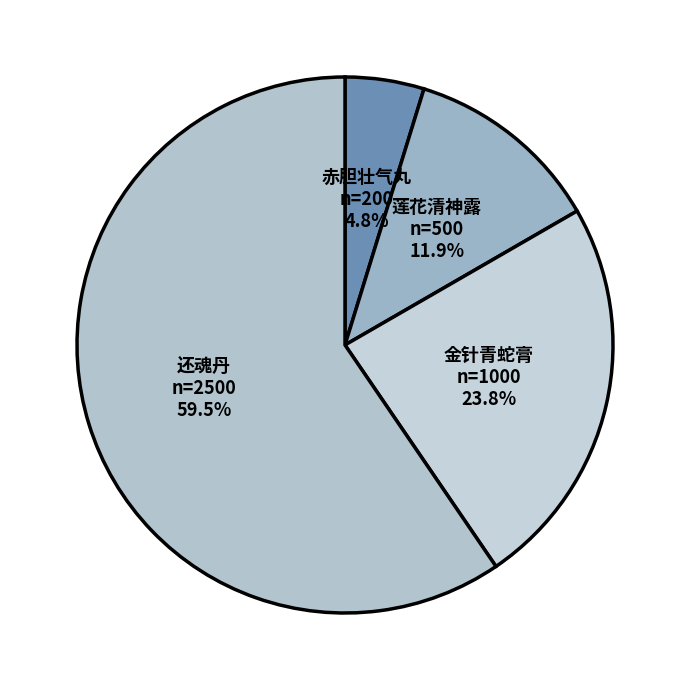

How many segments does this pie chart have?

4